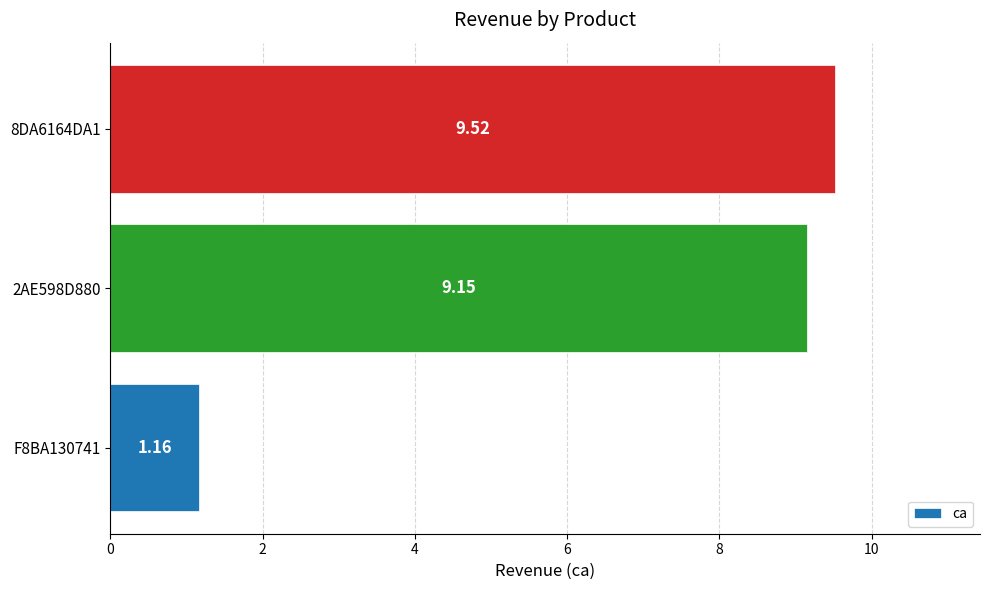

Rank the categories by value from lowest to highest.

F8BA130741, 2AE598D880, 8DA6164DA1